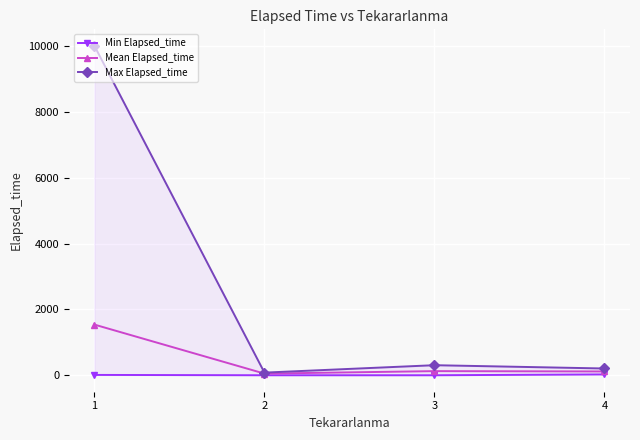

Which series has the largest total across all categories?

Max Elapsed_time